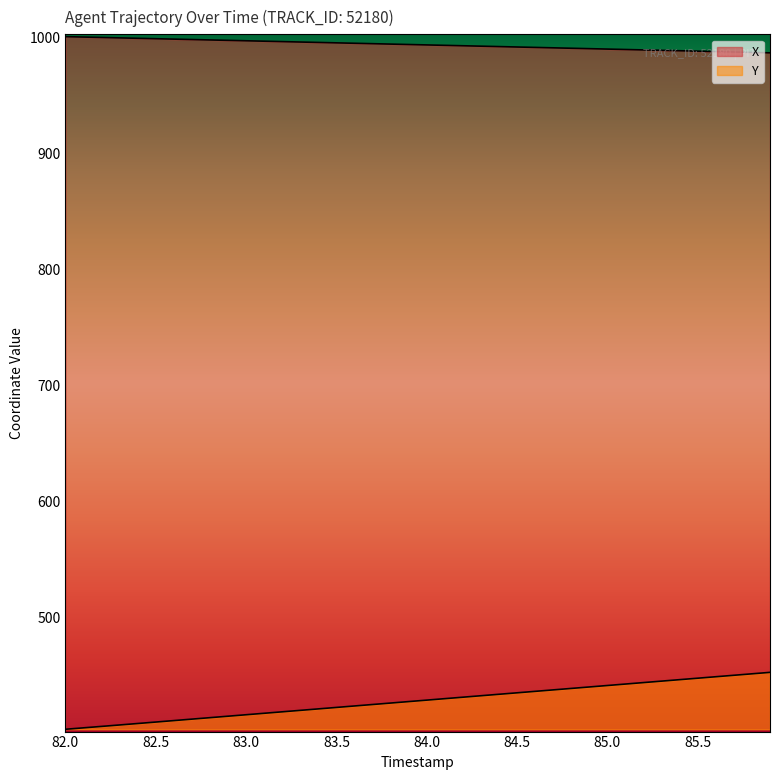

Rank the series by their maximum value, from lowest to highest.

Y, X